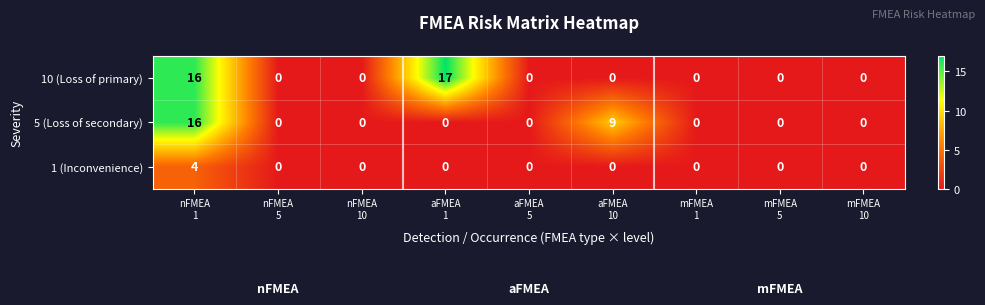

How many categories are shown in the chart?

9